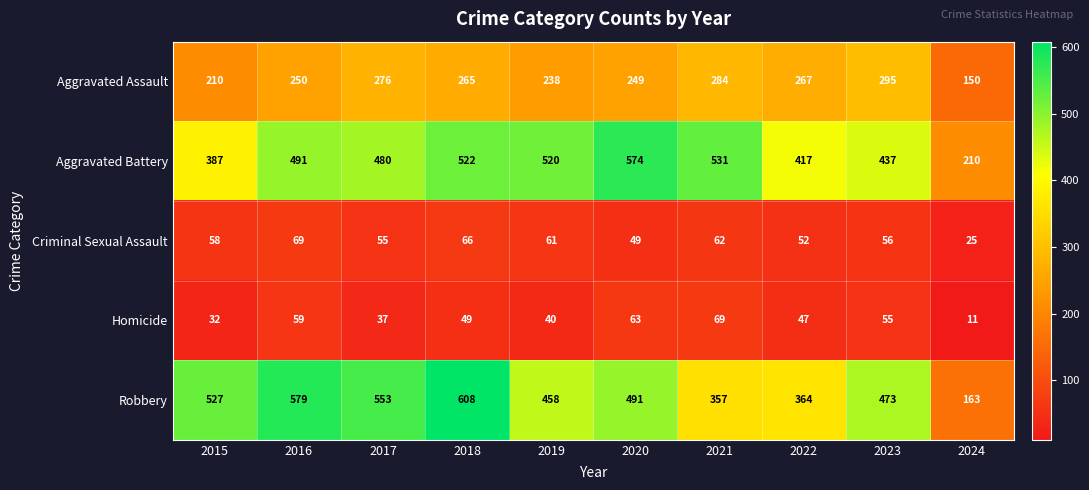

Is it true that Homicide equals 35 at 2016?

False